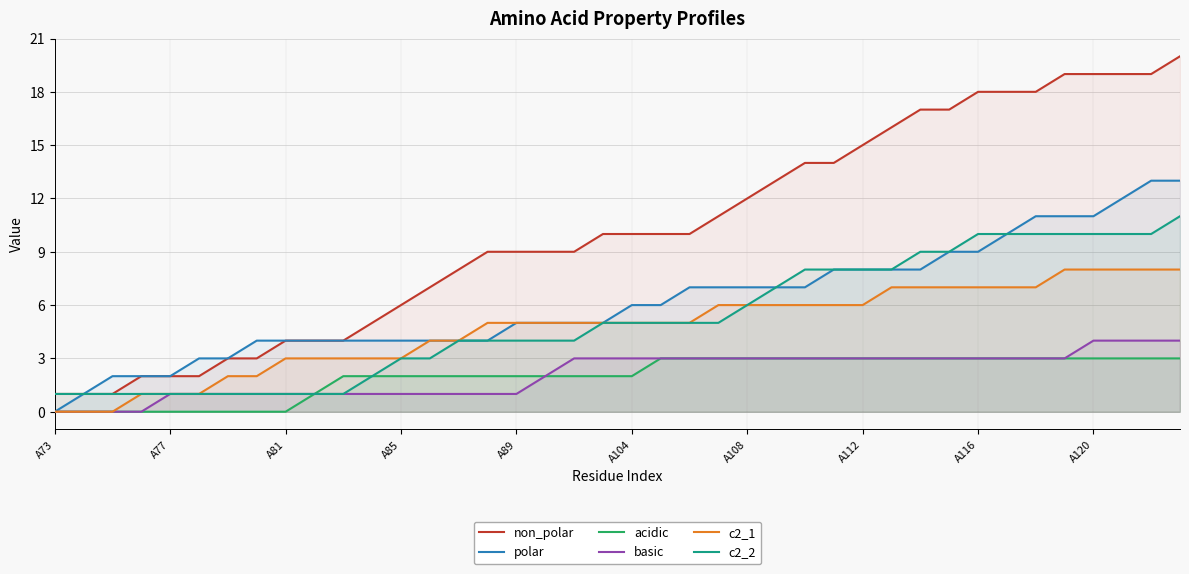

What is the greatest value displayed?

20